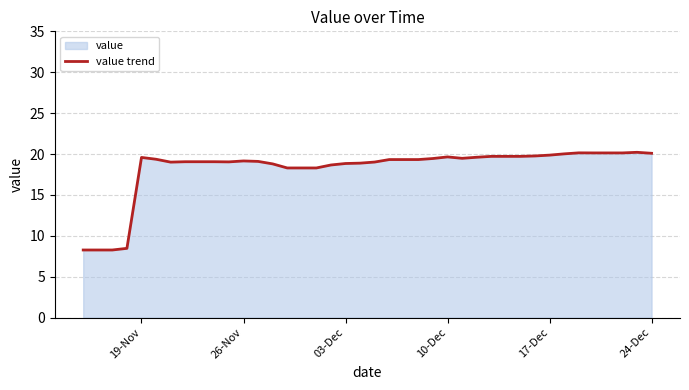

How many data points are less than 19?

11